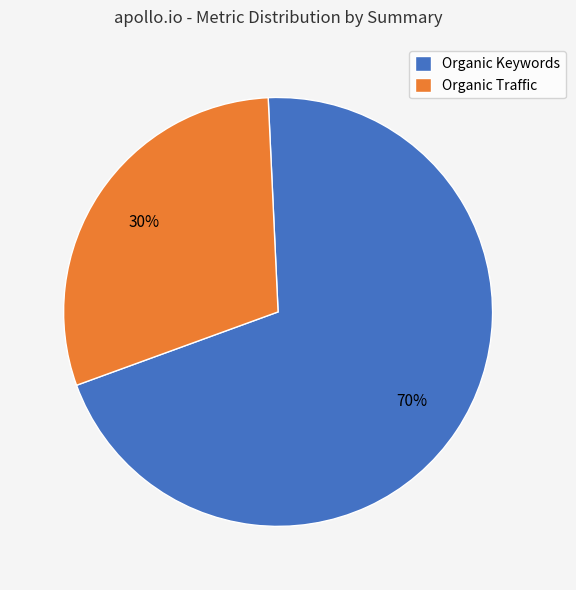

How many slices are in this pie chart?

2